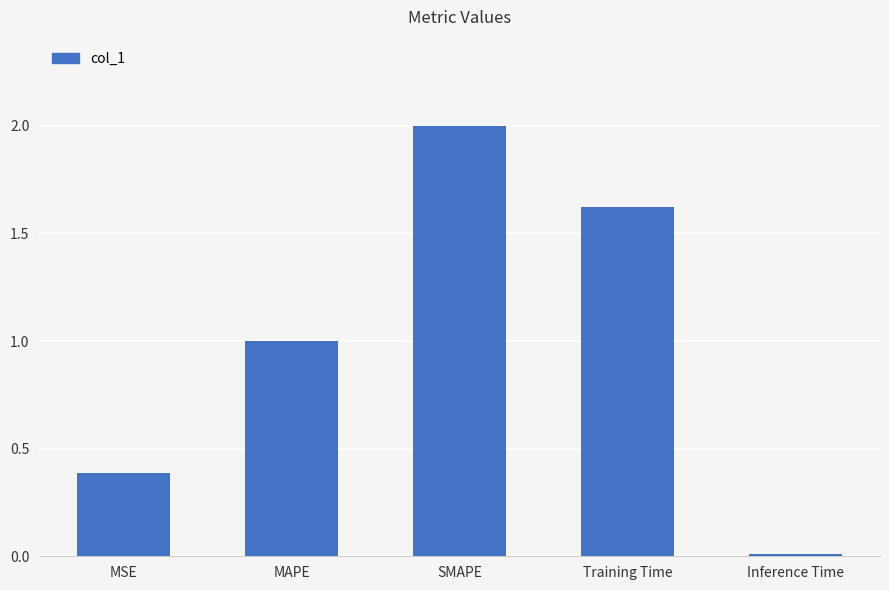

Which category has the lowest value across all series?

Inference Time